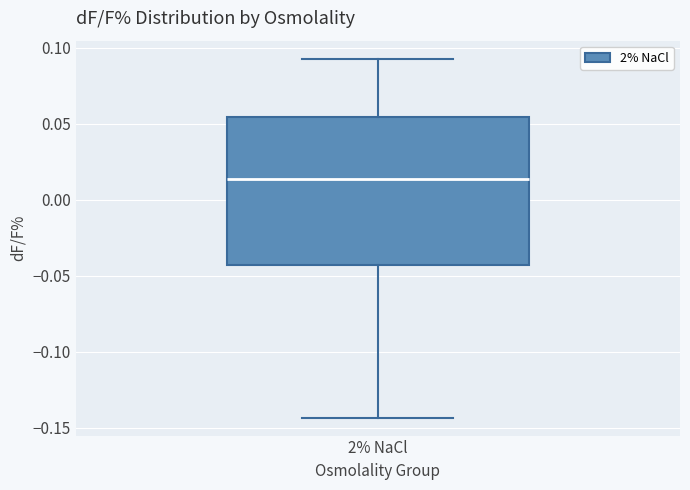

Transcribe this box plot: give where the median line is, the range the box spans, and where the two whiskers end, as read against the y-axis. The values are not printed on the chart, so give them approximately, as read against the axis.

median 0.015, box -0.045 to 0.055, whiskers -0.145 to 0.095